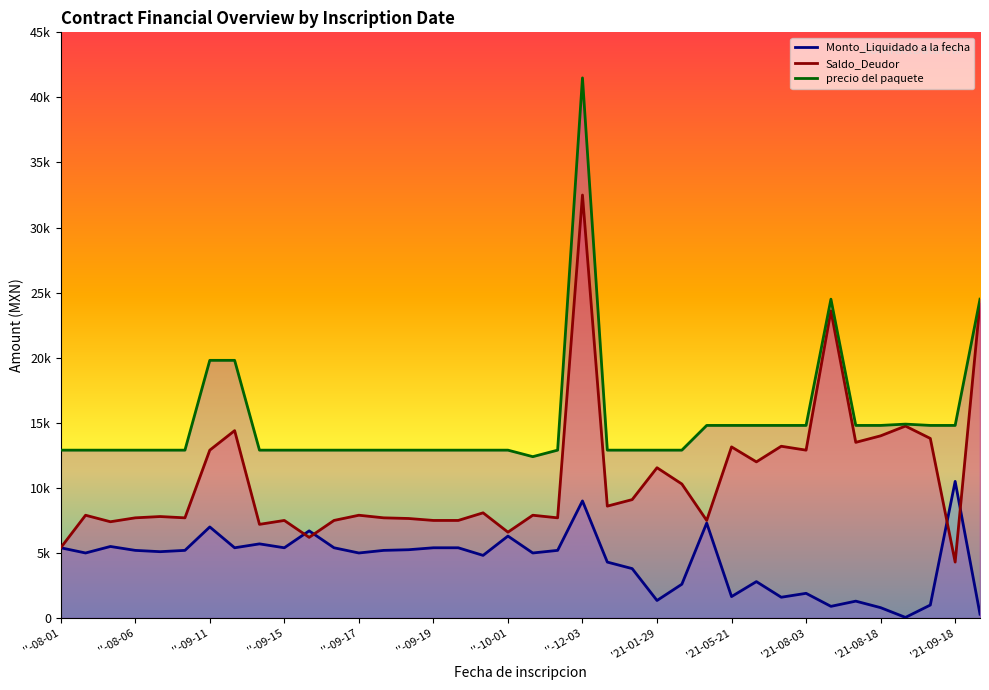

Is the value of precio del paquete at ''-09-17 greater than the value of Monto_Liquidado a la fecha at ''-10-01?

Yes